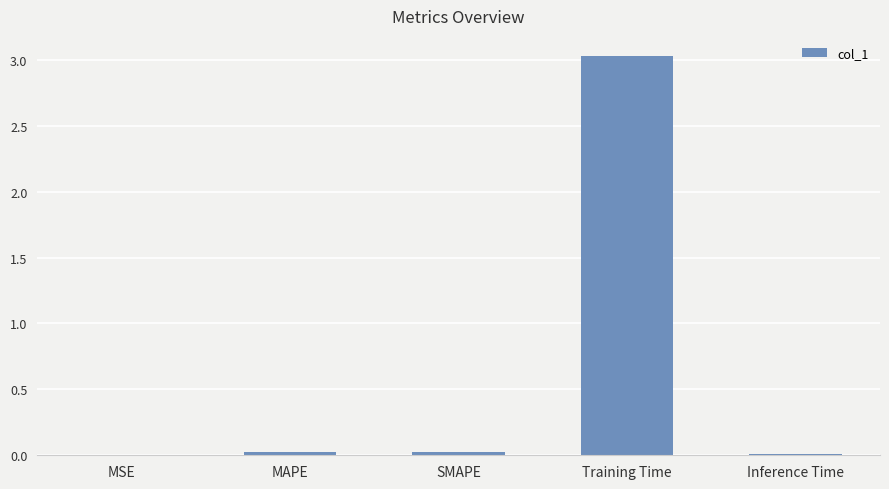

What is the sum of all values?

3.1